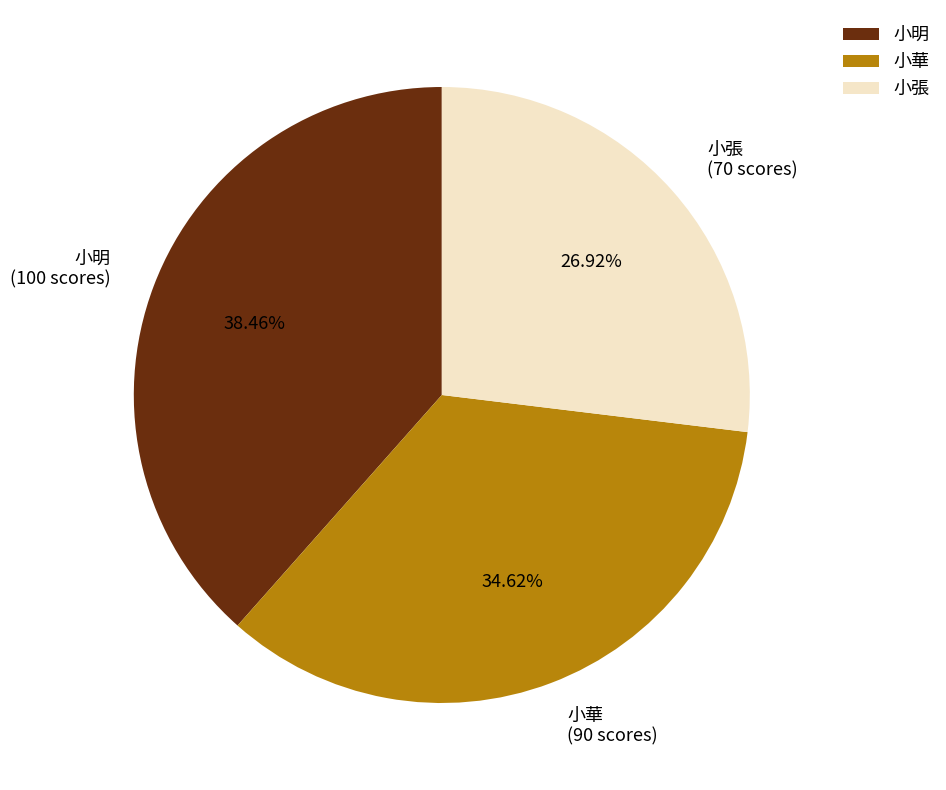

Combined, what portion of the pie is 小華 and 小明?

73.1%